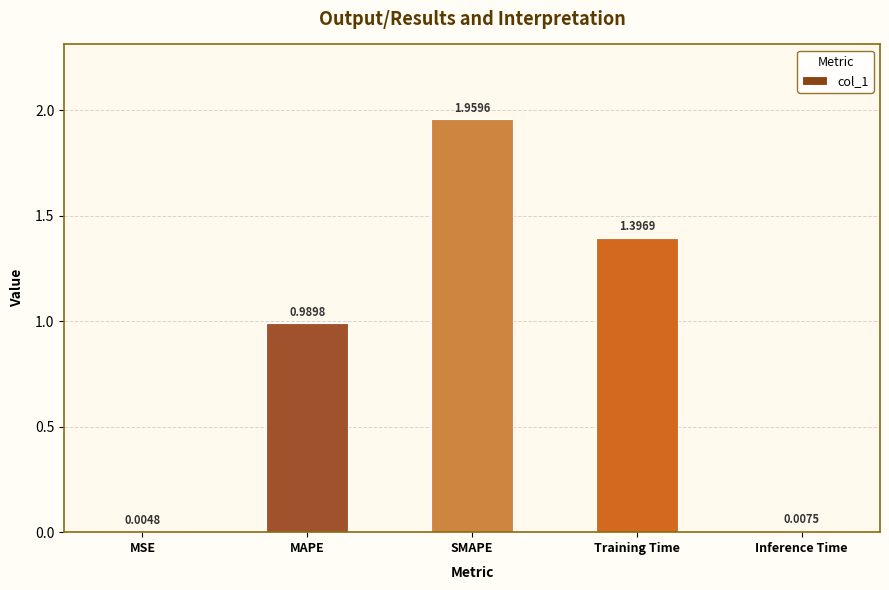

What is the sum of the values at MAPE and Training Time?

2.4